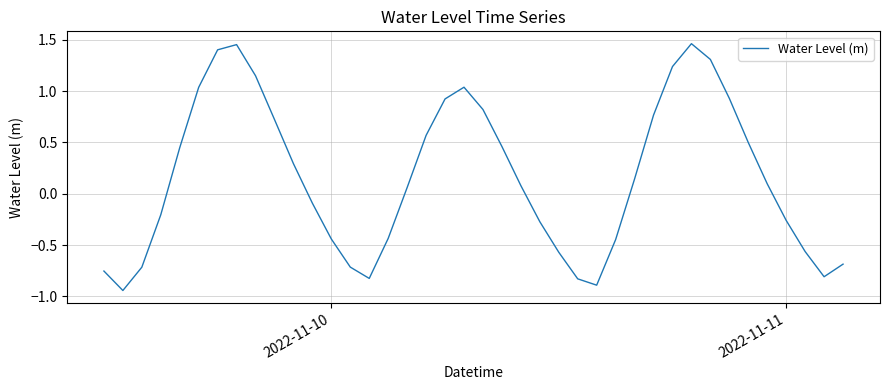

What is the average value?

0.2